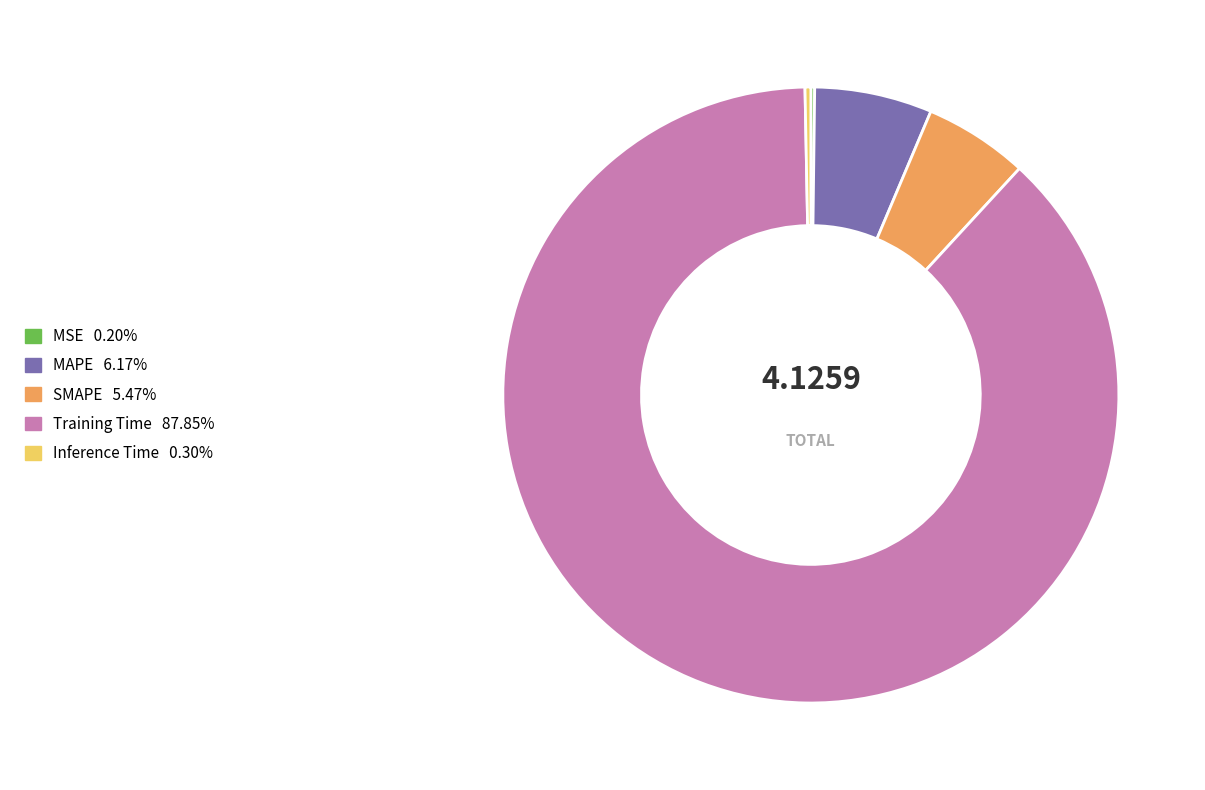

True or false: Training Time accounts for 81% of the total.

False